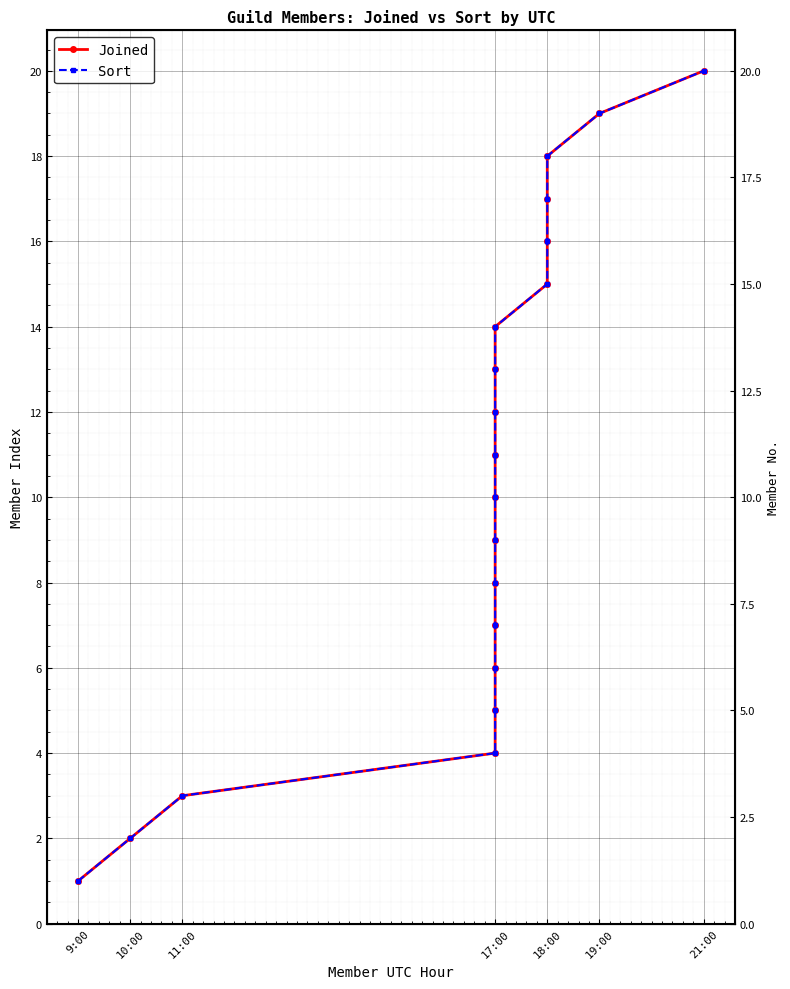

True or false: Joined and Sort cross at least once.

False